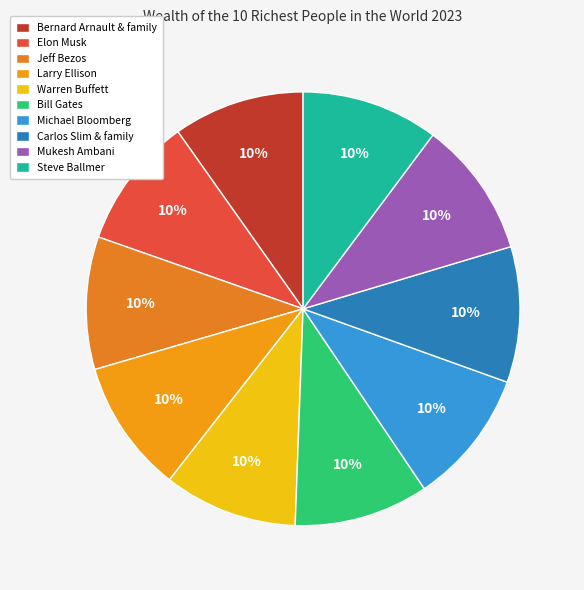

What is the ratio of the value at Bill Gates to the value at Michael Bloomberg?

1.0